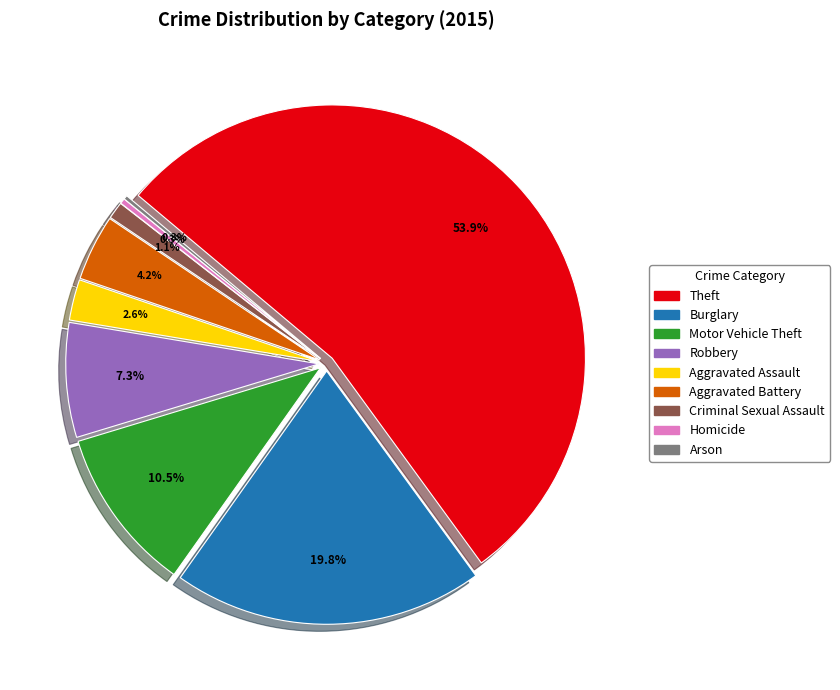

Count the number of slices in the pie.

9